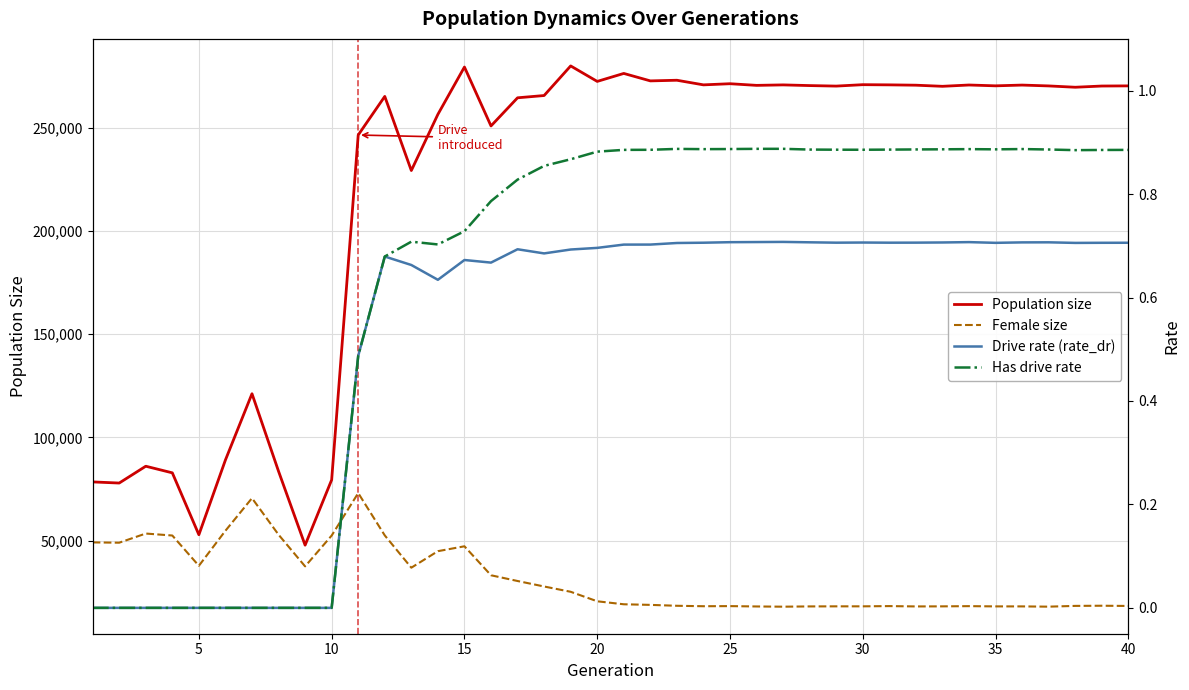

In Population size, how many points are higher than both neighbors (excluding endpoints)?

12